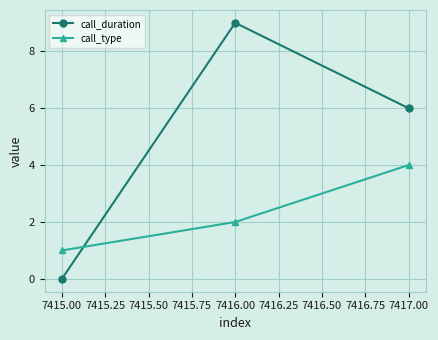

What is the label of the 1st point from the right?

7417.00